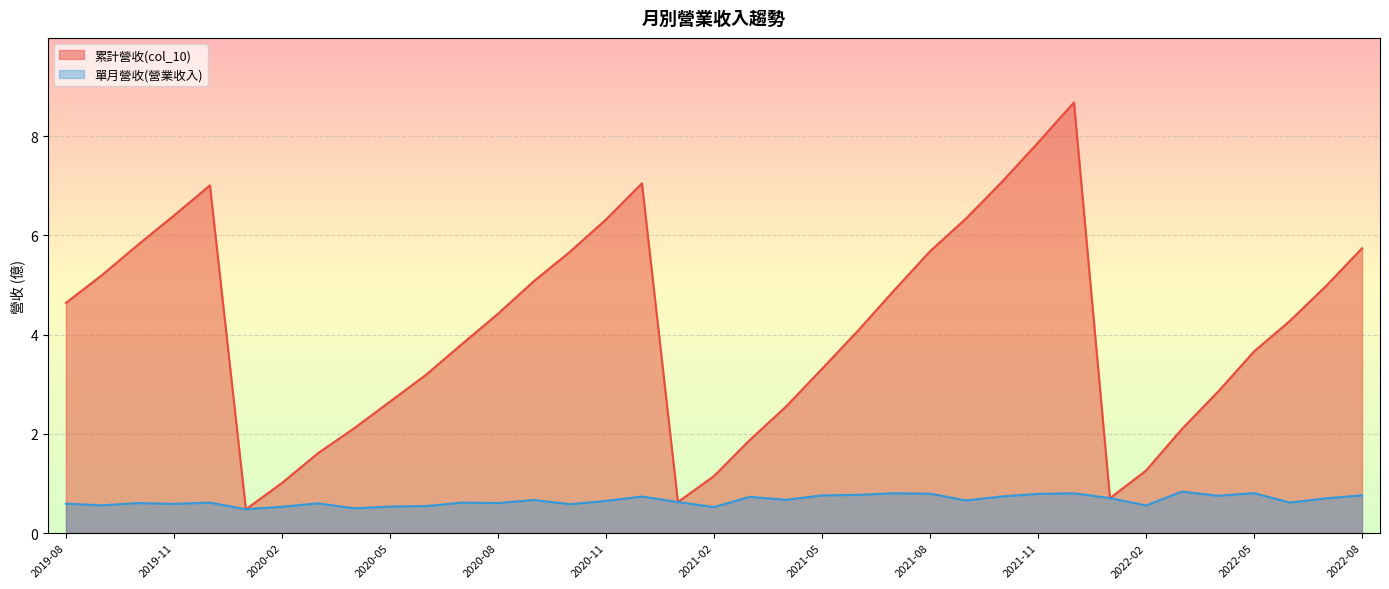

True or false: 累計營收(col_10) and 單月營收(營業收入) intersect in this chart.

False